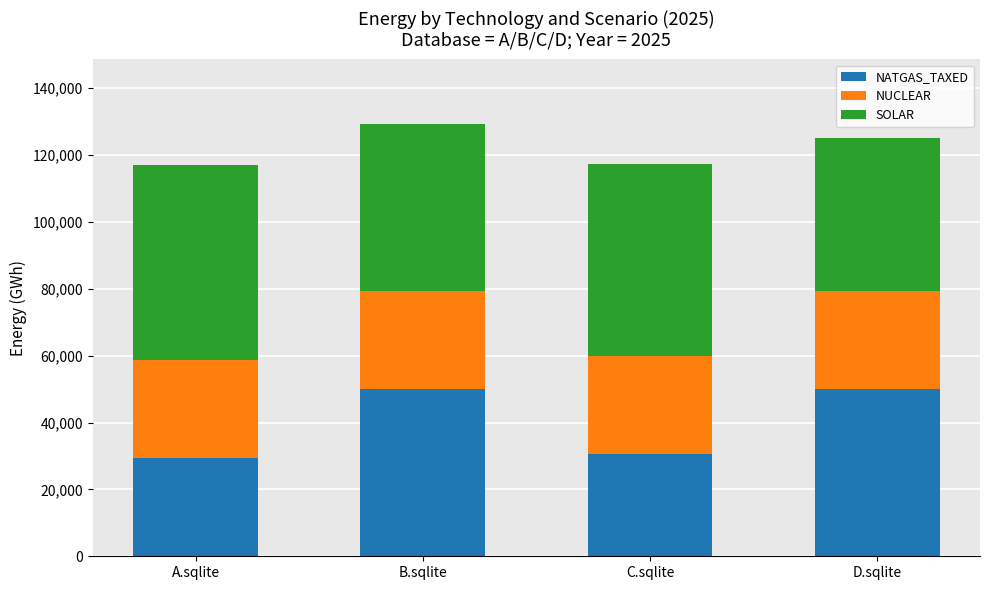

Reading right to left, list the values for the NATGAS_TAXED series.

50155.9	30700.0	50155.9	29396.9